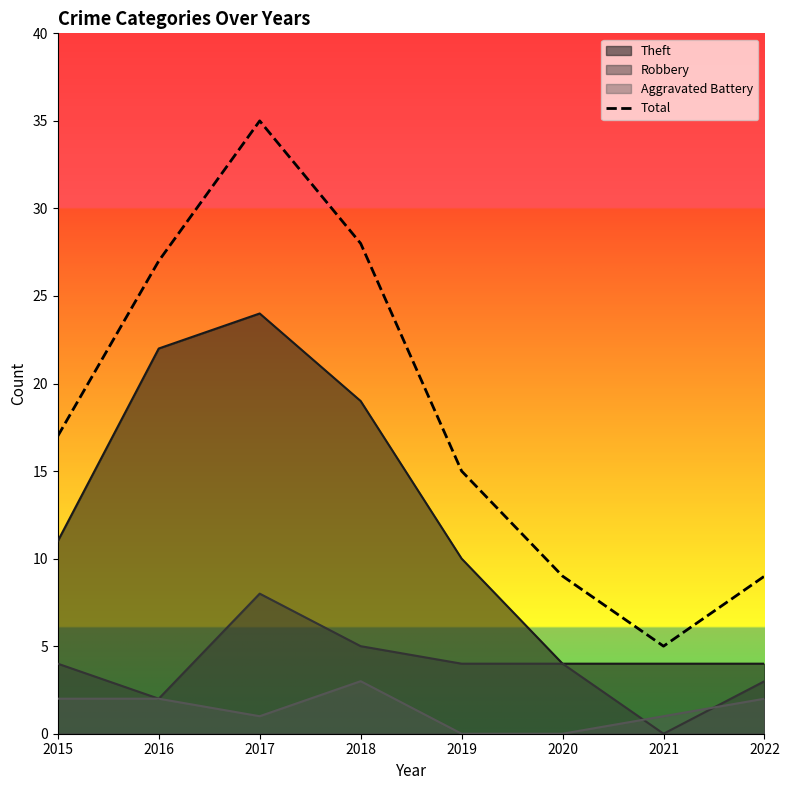

Approximately how many times larger is the value at 2022 compared to 2018?

0.3